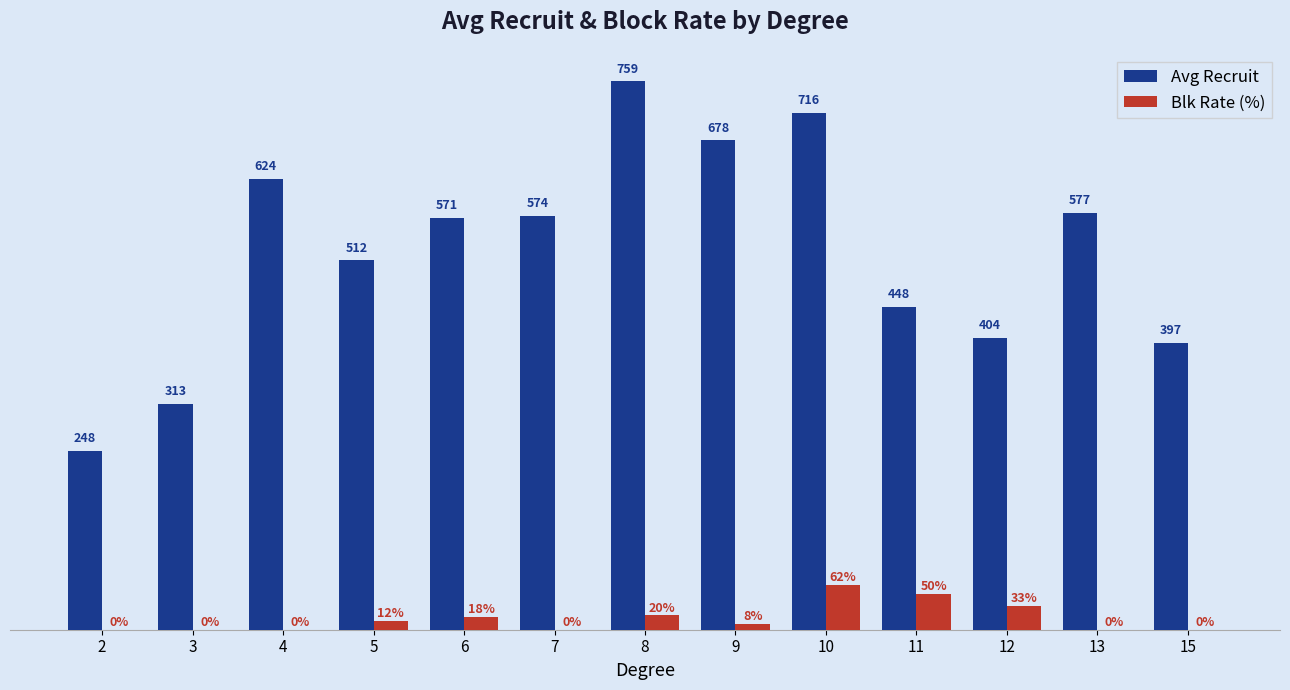

Between 3 and 5, which series saw the biggest shift?

Avg Recruit